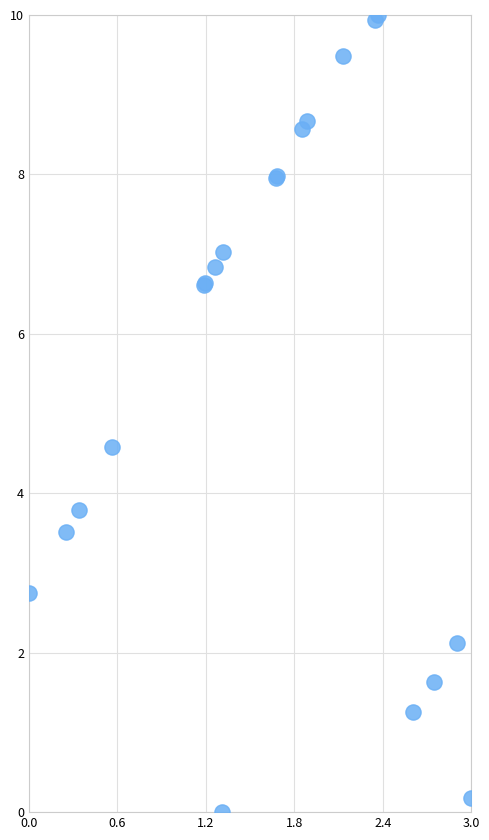

What Y value in the scatter plot is closest to 5?

4.6